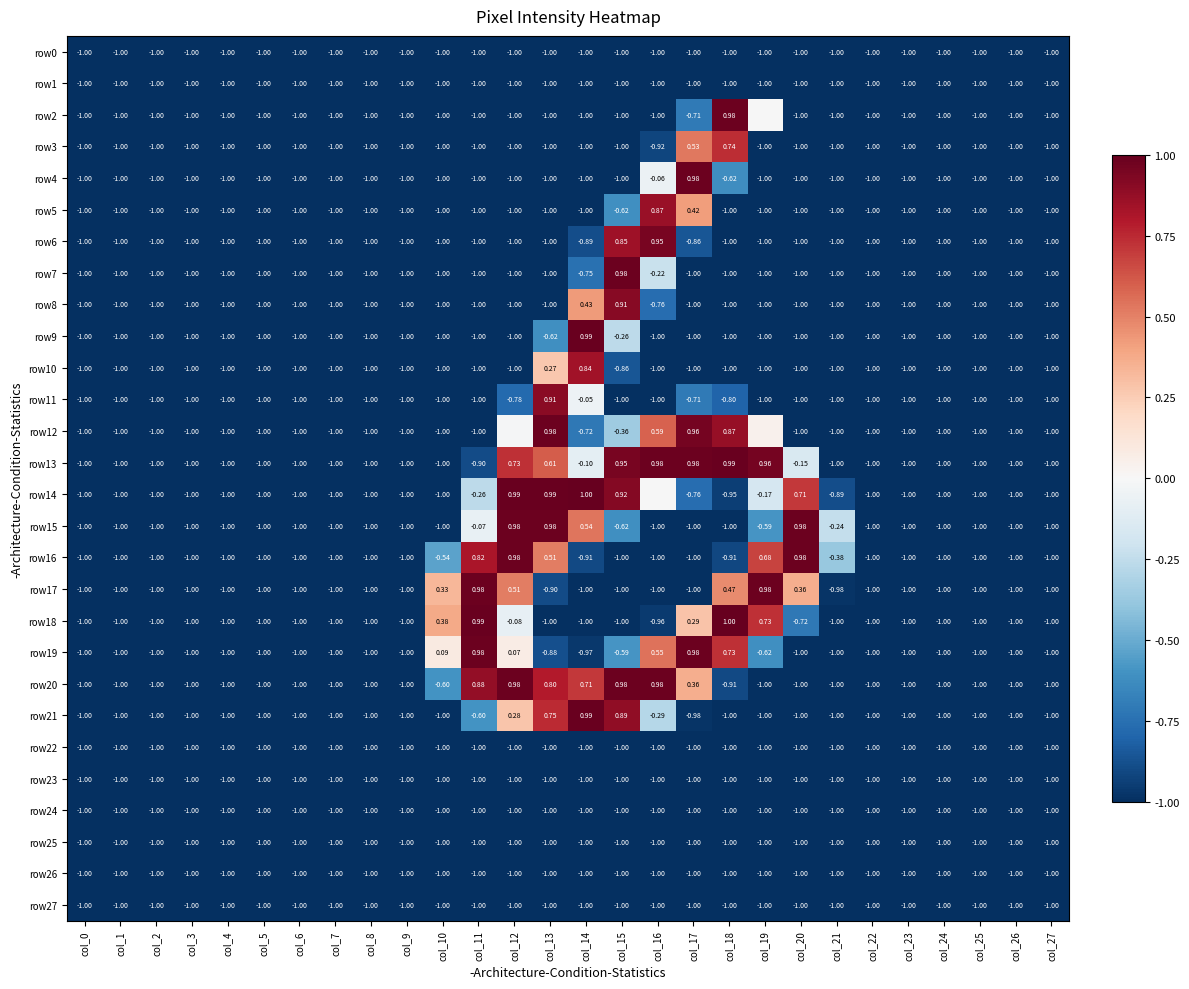

The value of row6 at col_0 is -1.0. True or false?

True